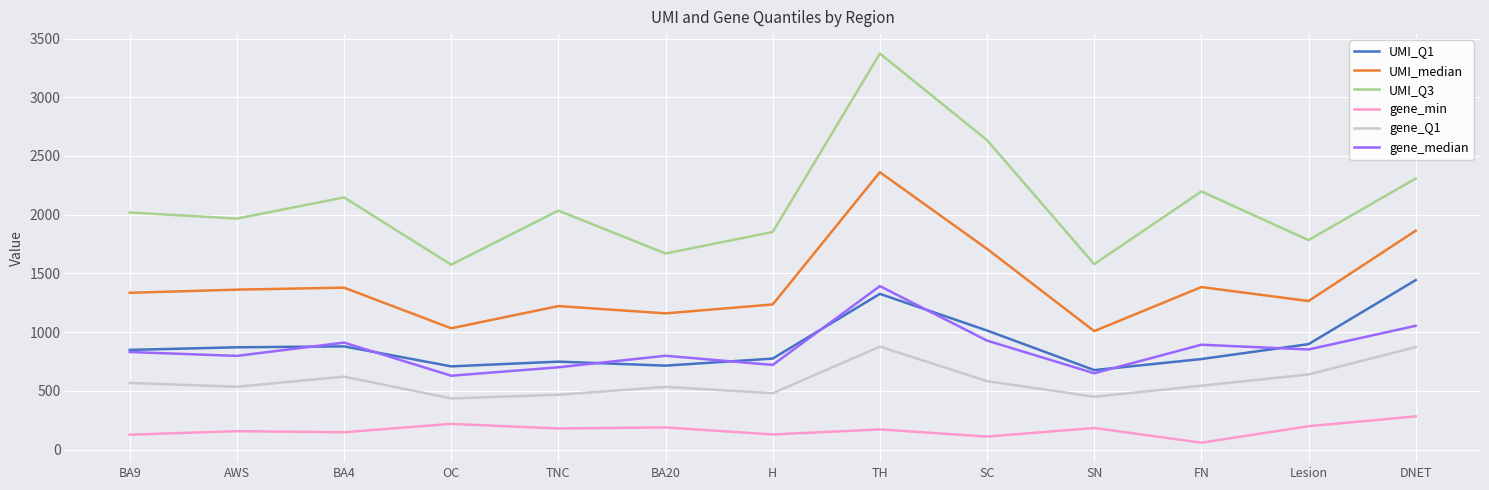

True or false: gene_median and gene_min intersect in this chart.

False